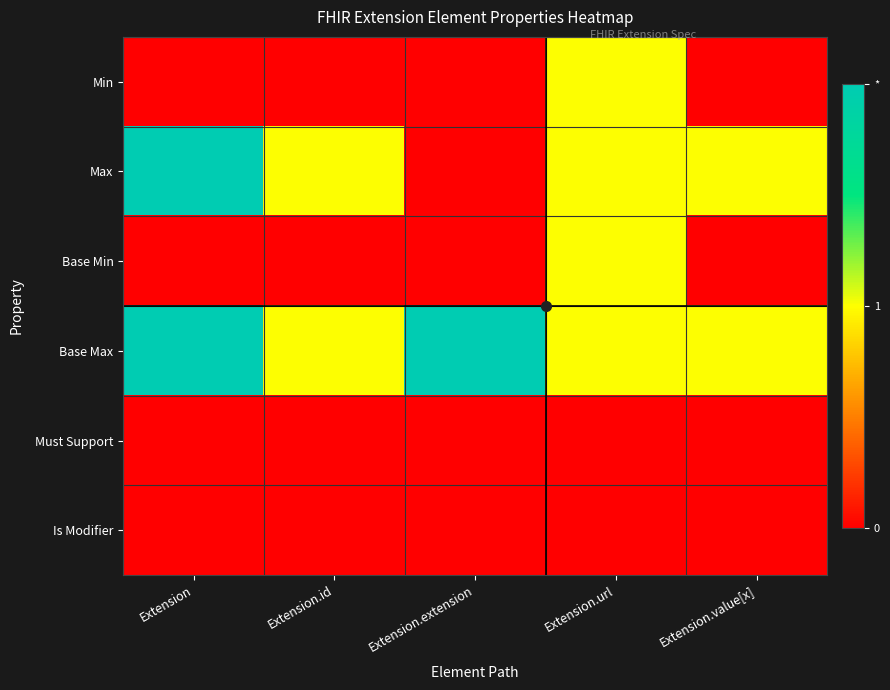

List the series in order of their peak value, highest first.

Max, Base Max, Min, Base Min, Must Support, Is Modifier